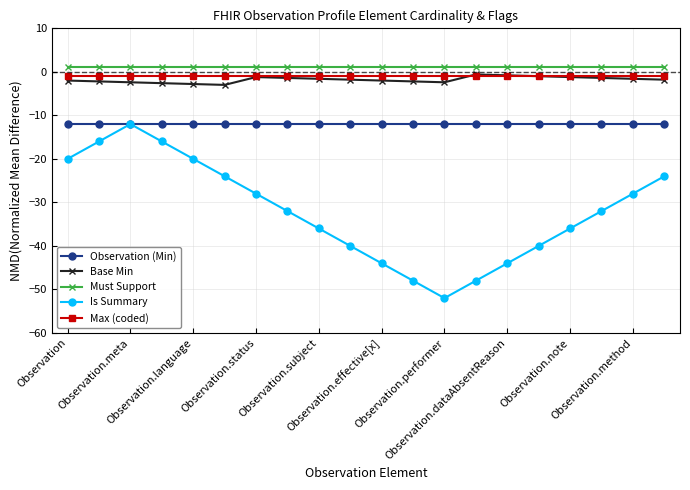

True or false: Max (coded) and Observation (Min) intersect in this chart.

False